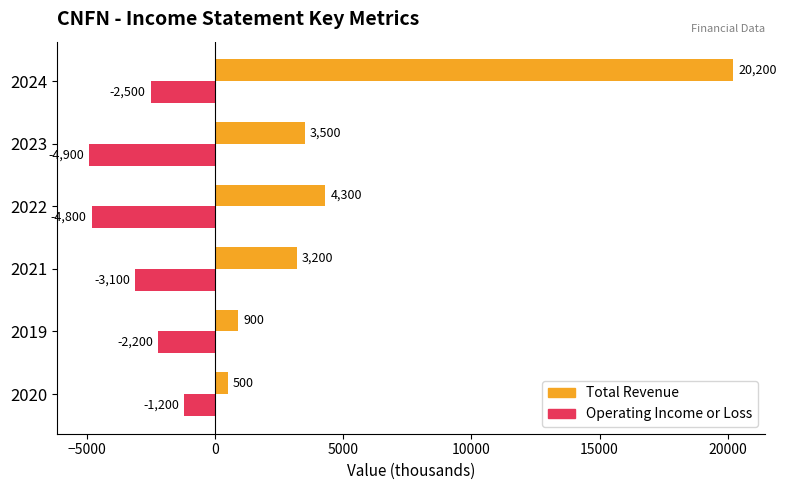

What is the difference between the maximum and minimum values in the Total Revenue series?

19700